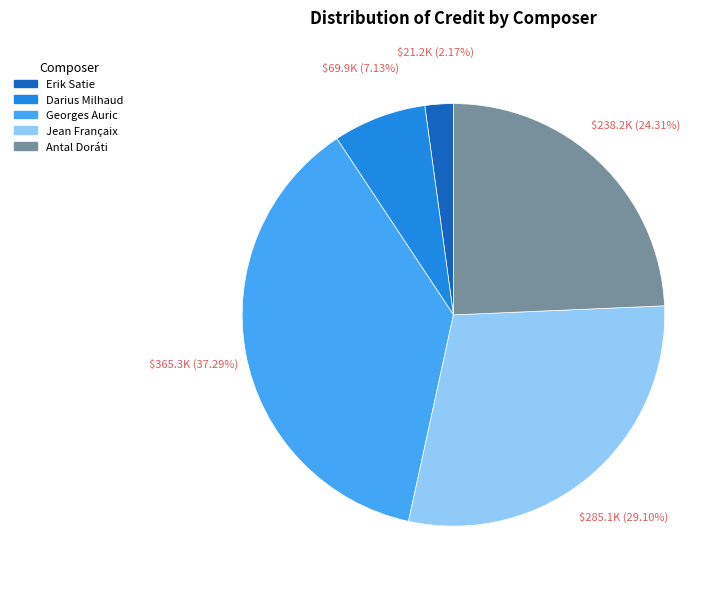

Is it true that Antal Doráti is 14% of the pie?

False